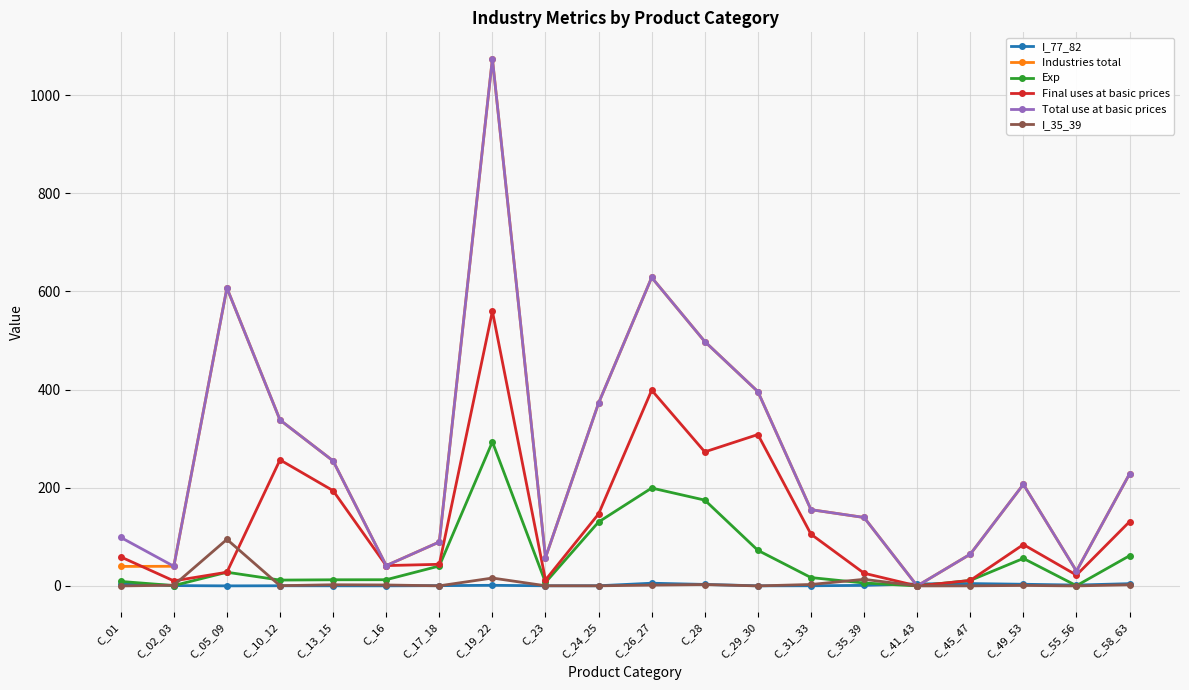

Where is Total use at basic prices nearest to the value 537?

C_28